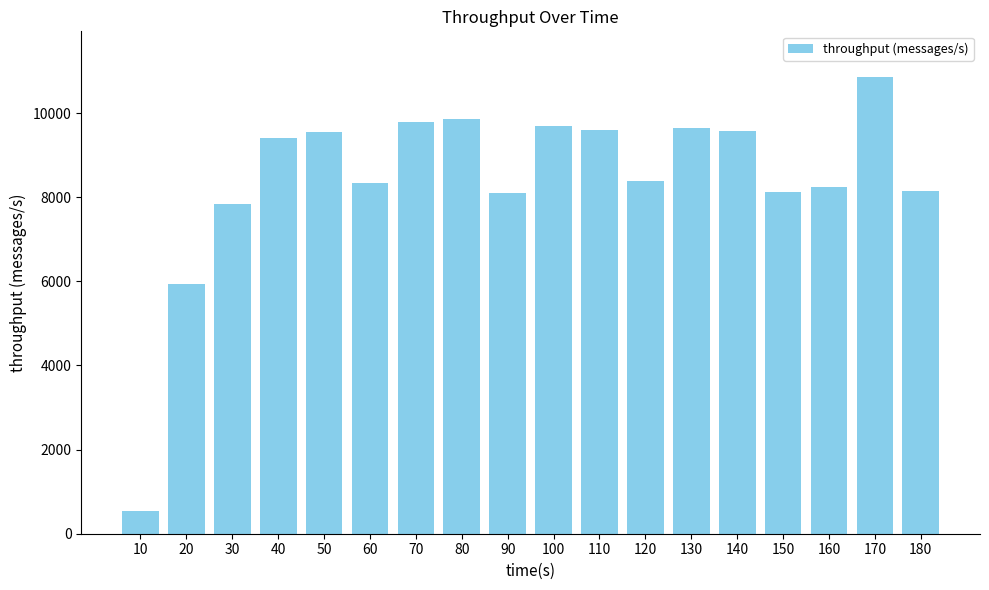

What is the average value?

8422